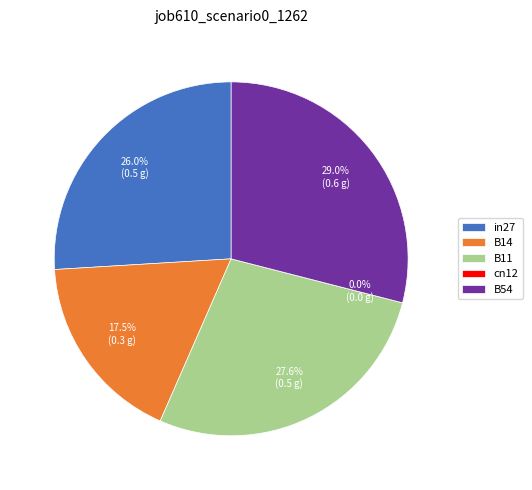

What percentage is NOT represented by B54?

71.0%